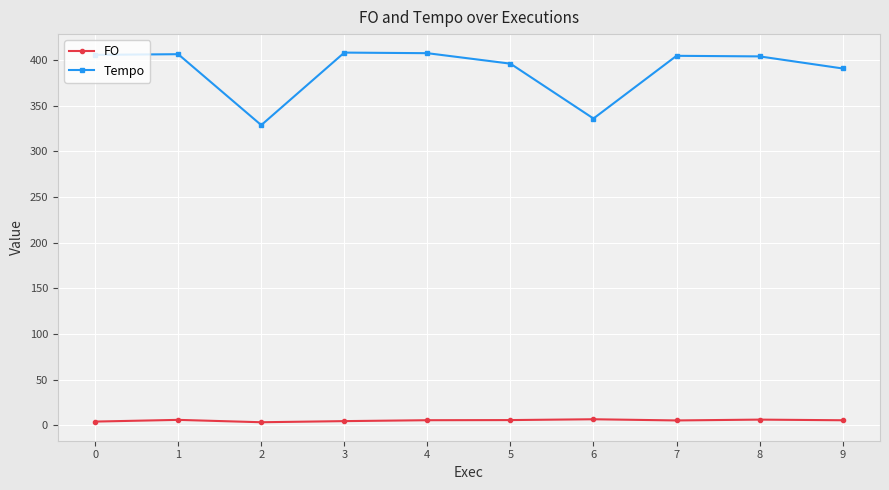

How many distinct data groups are displayed?

2